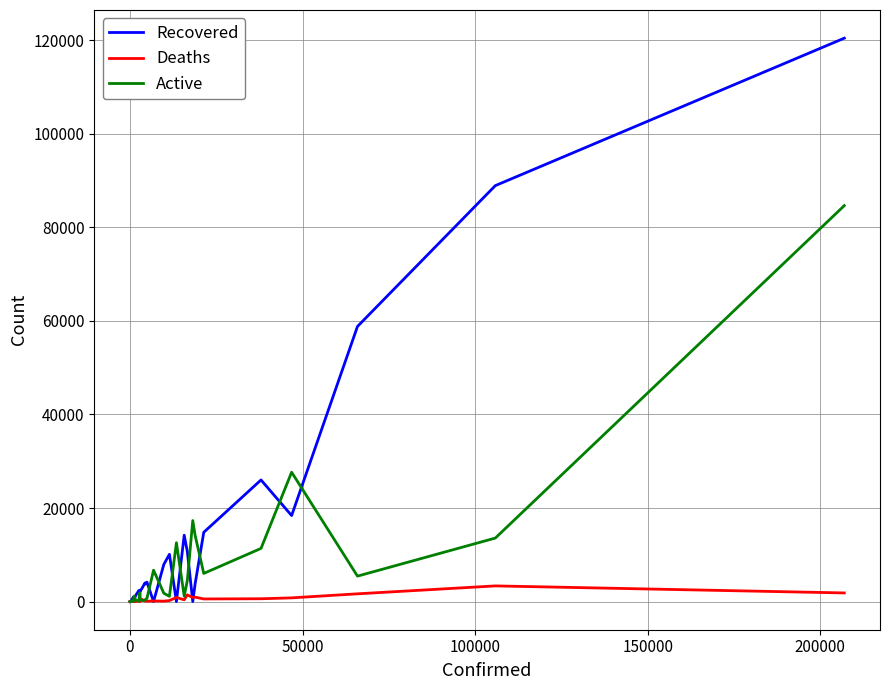

List the series in order of their peak value, lowest first.

Deaths, Active, Recovered